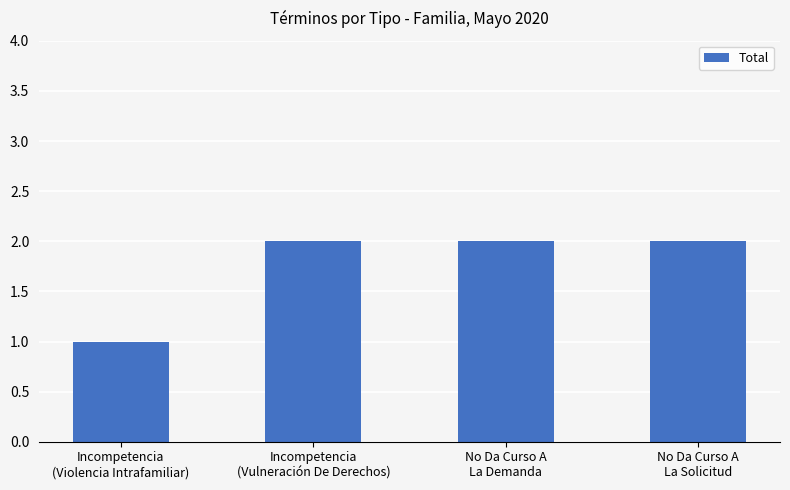

Read the value at No Da Curso A
La Demanda.

2